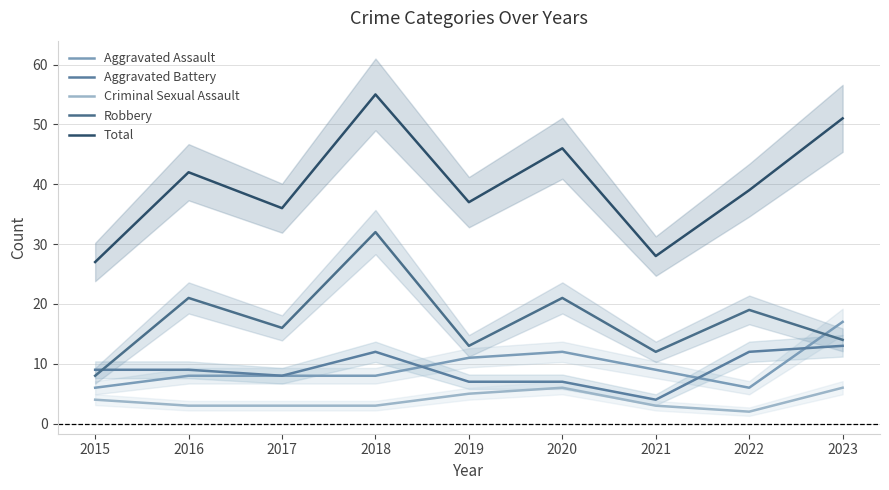

What is the total value across all series at 2015?

54